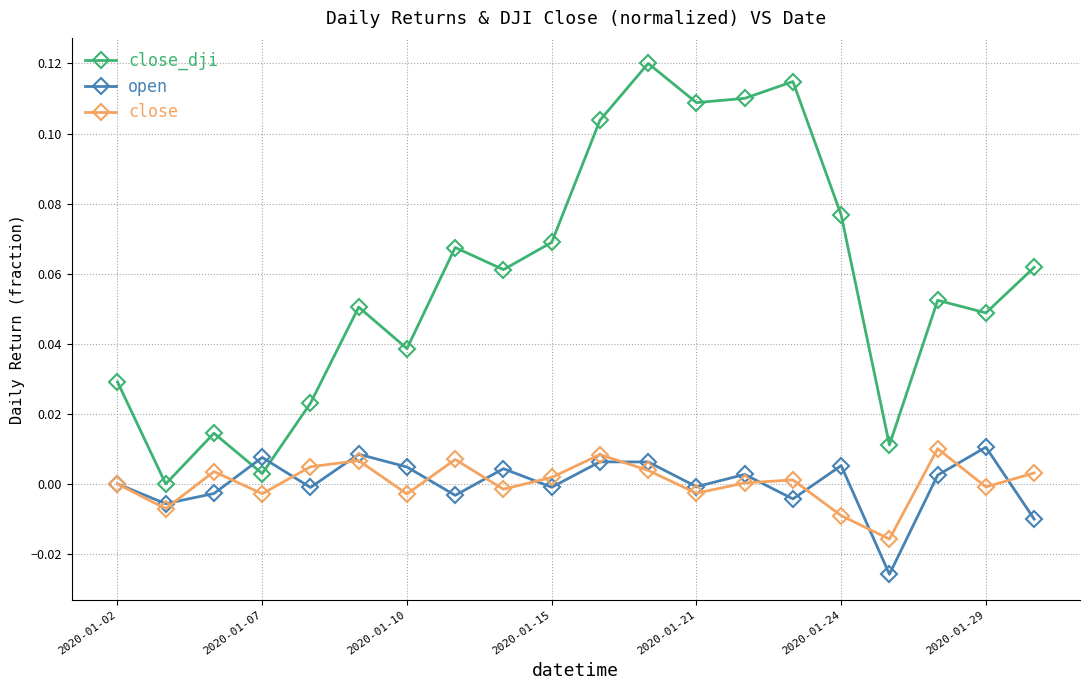

Which series has the largest range (max minus min)?

close_dji